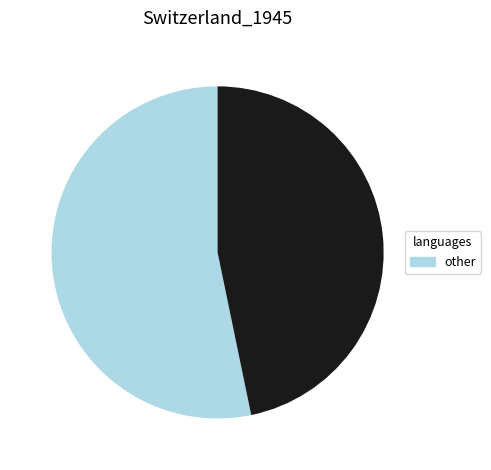

Does any single category account for the majority?

Yes